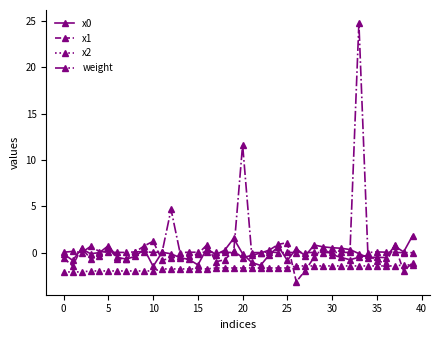

True or false: x1 and x2 intersect in this chart.

True